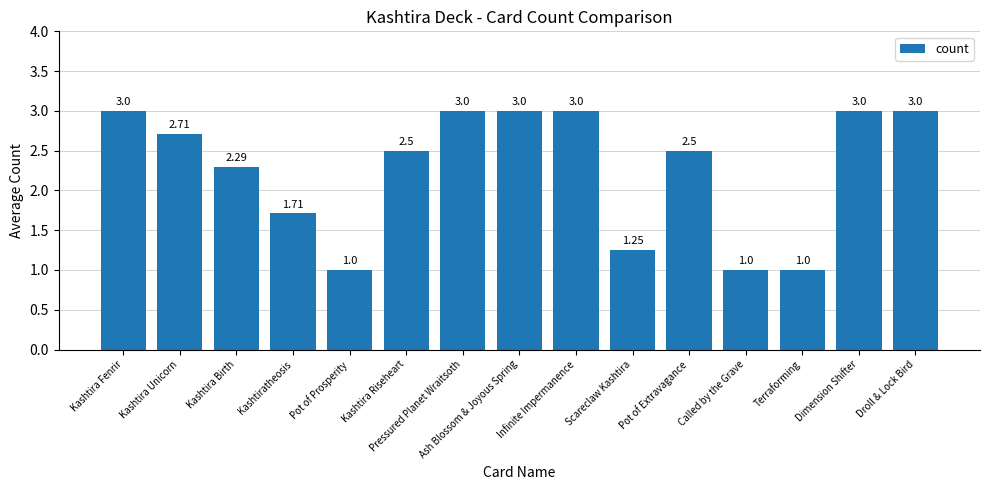

Approximately how many times larger is the value at Pot of Extravagance compared to Scareclaw Kashtira?

2.0